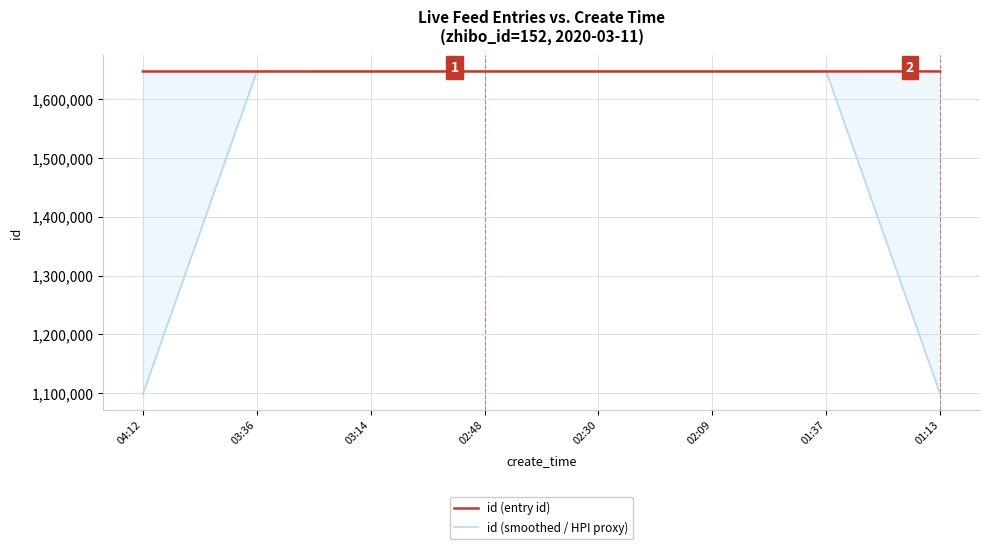

What is the difference between the id (smoothed / HPI proxy) values at 03:36 and 02:48?

22.0